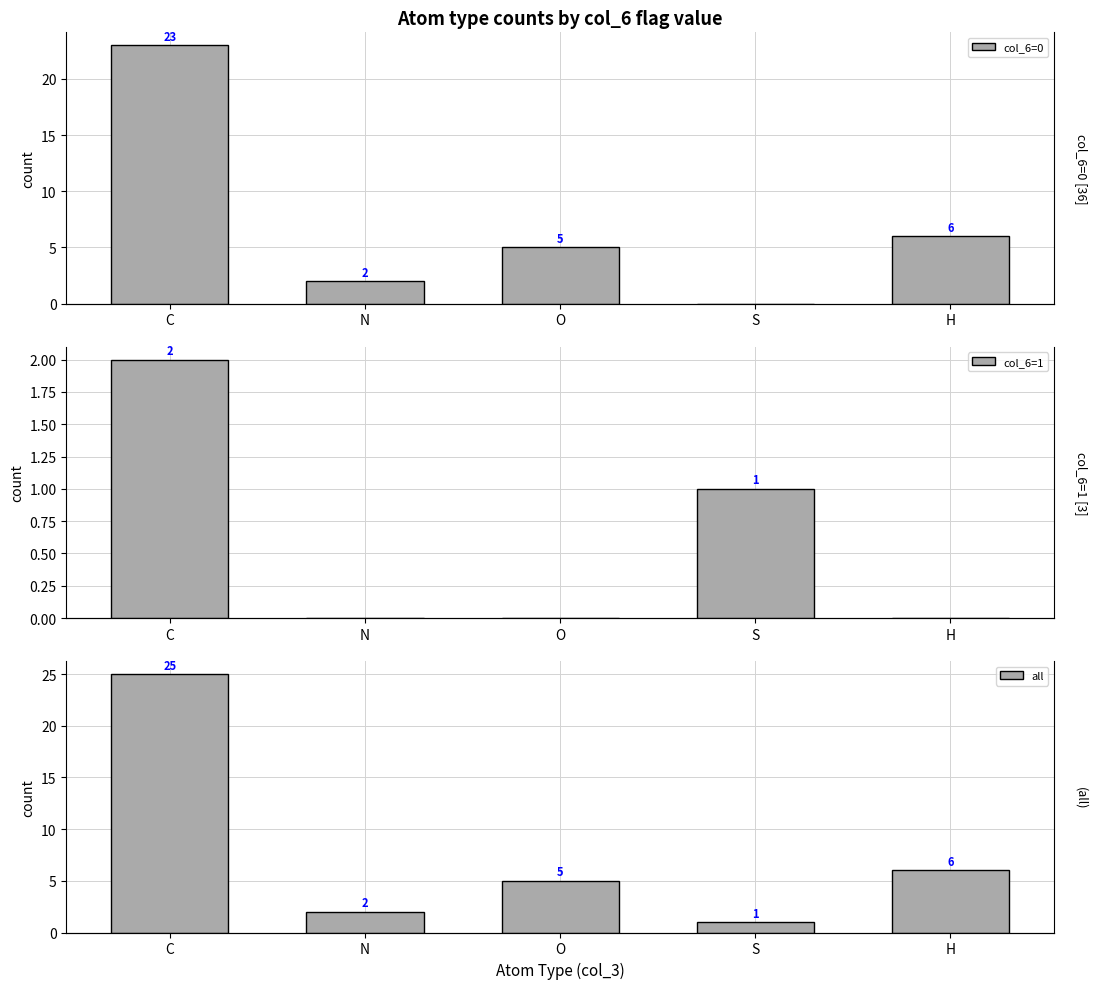

Does the chart contain any negative values?

No